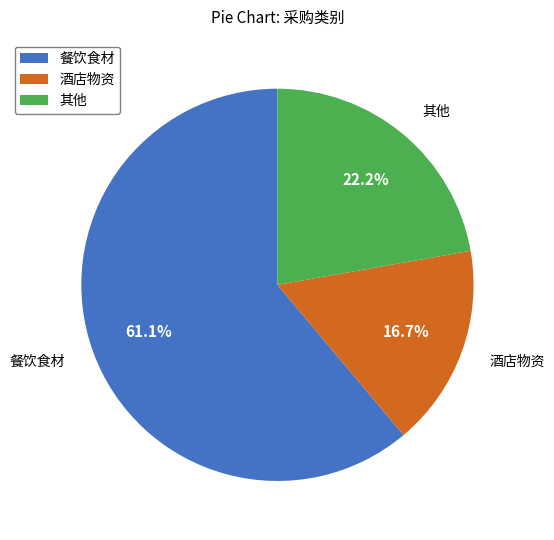

To the nearest percent, what portion does 其他 represent?

22%